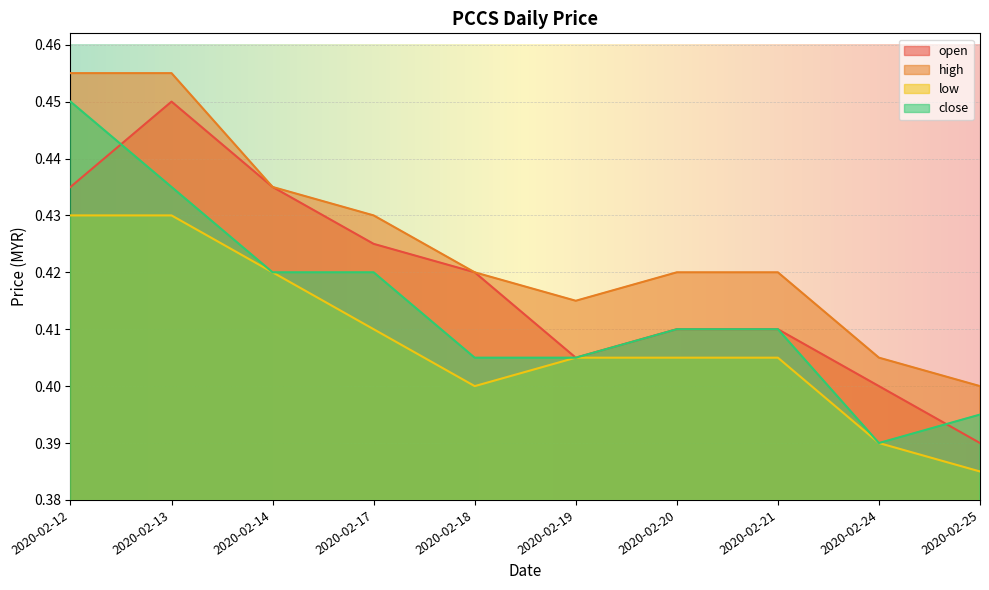

At which label is low closest to 0?

2020-02-25